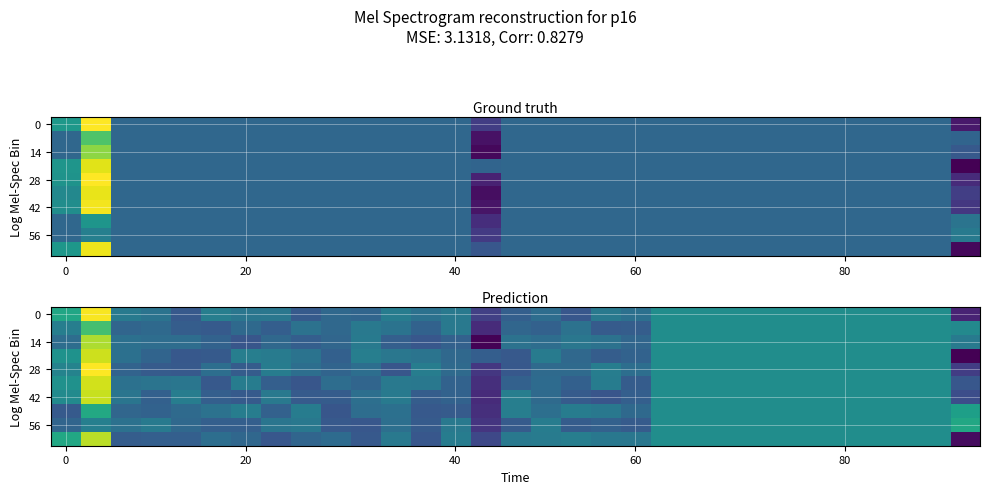

How many negative values does the 0 series have?

8